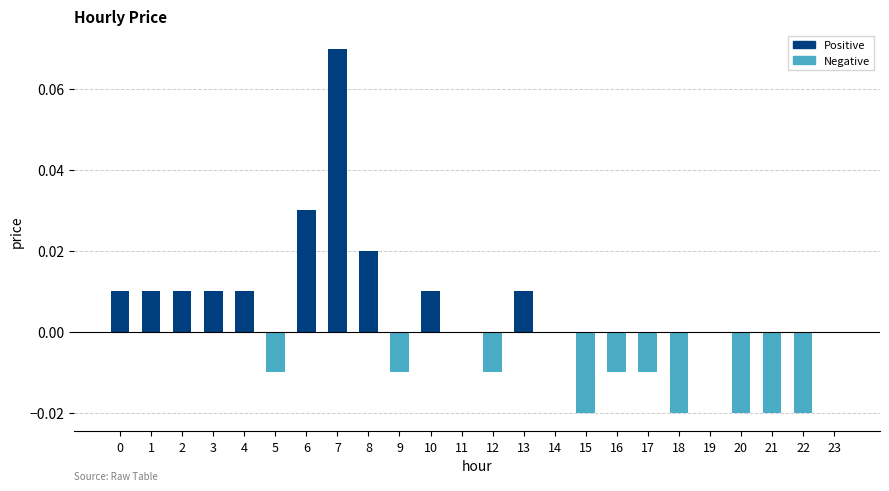

At which category does the chart reach its peak across all series?

7